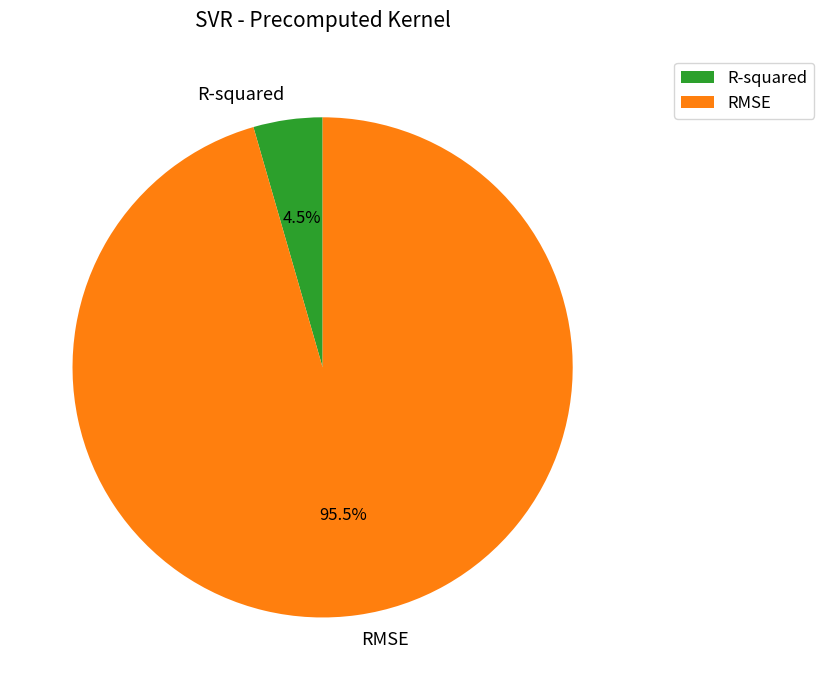

Combined, what portion of the pie is RMSE and R-squared?

100.0%